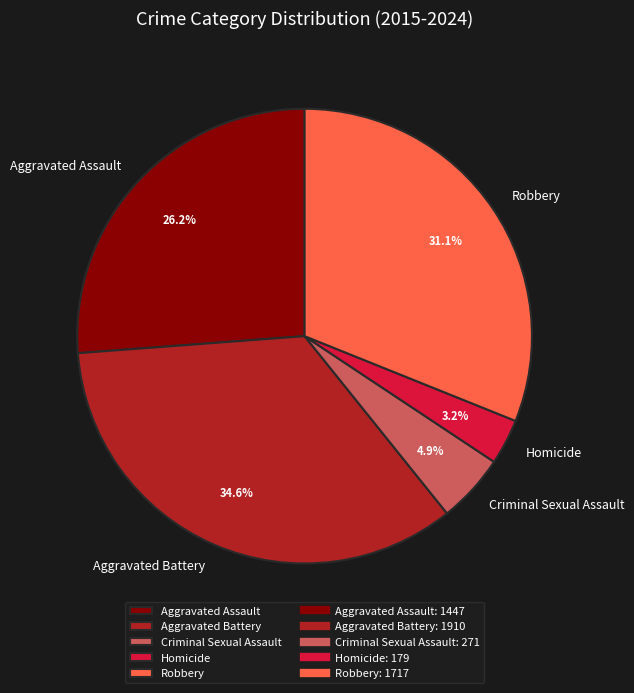

To the nearest percent, what percentage of the pie is Aggravated Assault?

26%